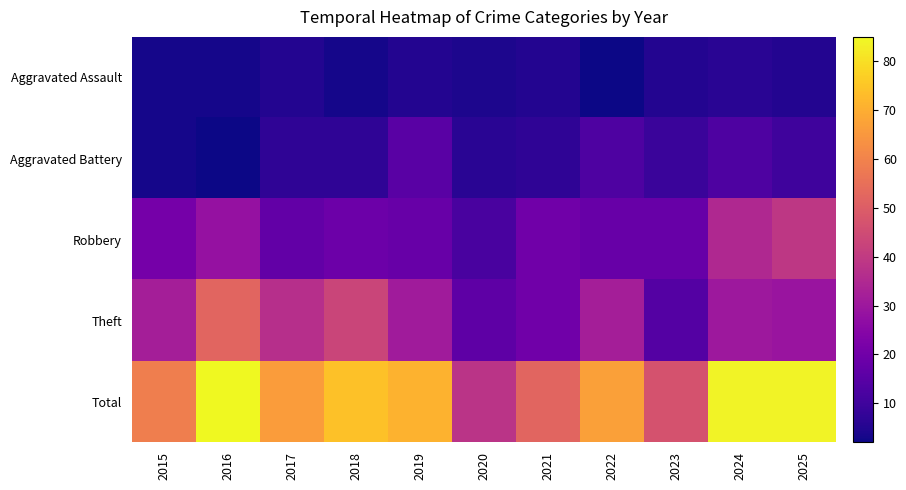

Which series has the largest total across all categories?

Total